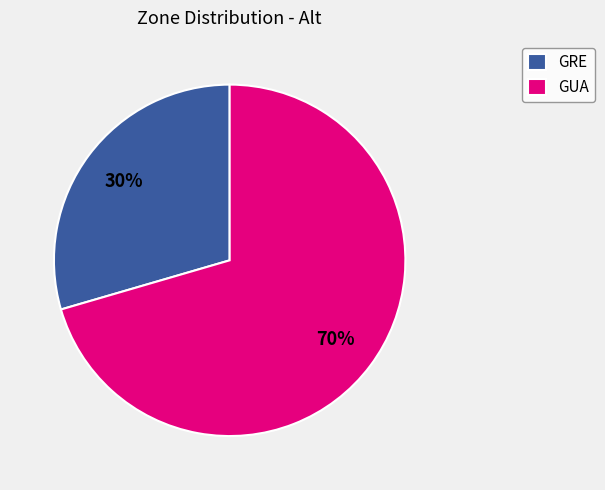

Is the sum of GUA and GRE greater than half?

Yes